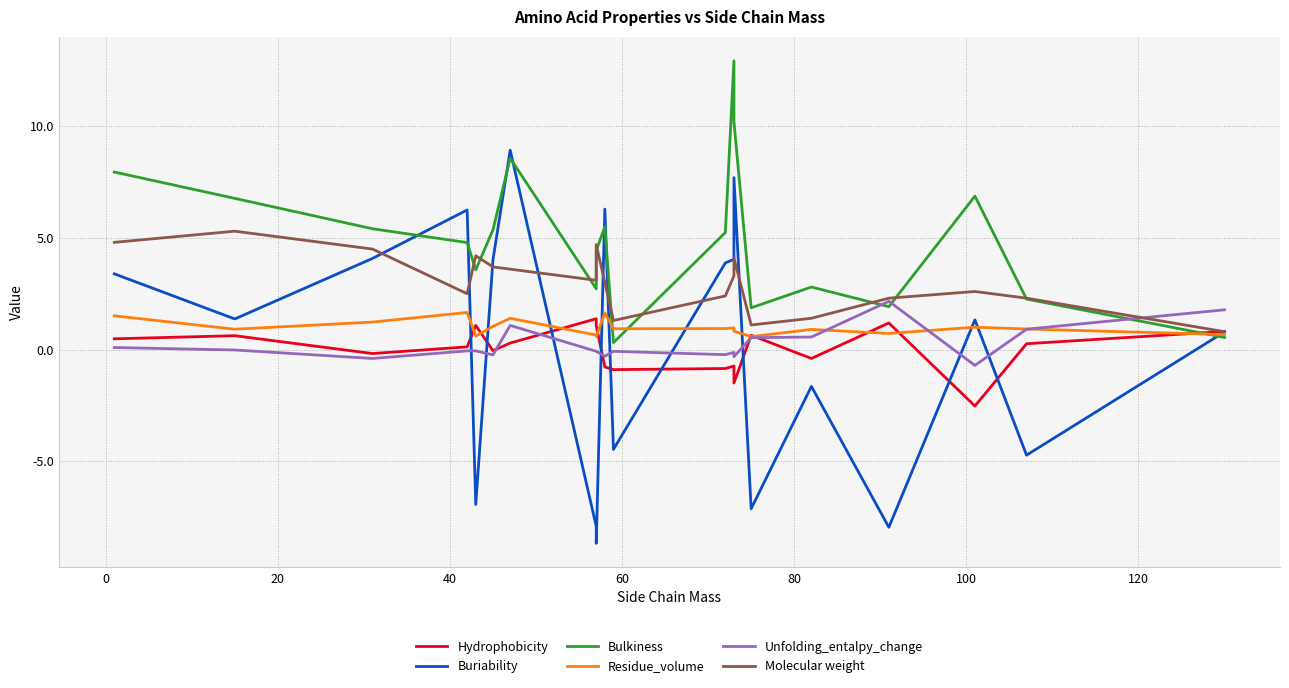

Does the chart display data point markers on the line(s)?

No